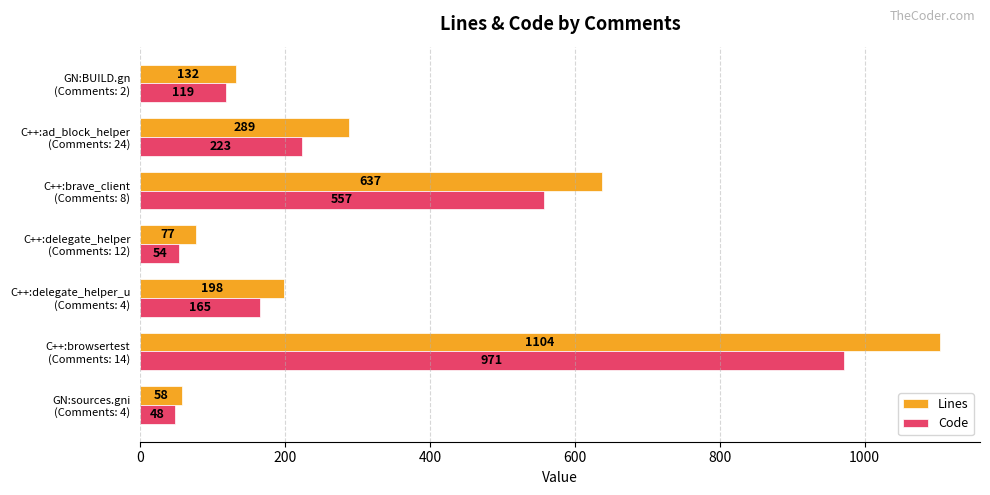

Which series has the largest total across all categories?

Lines